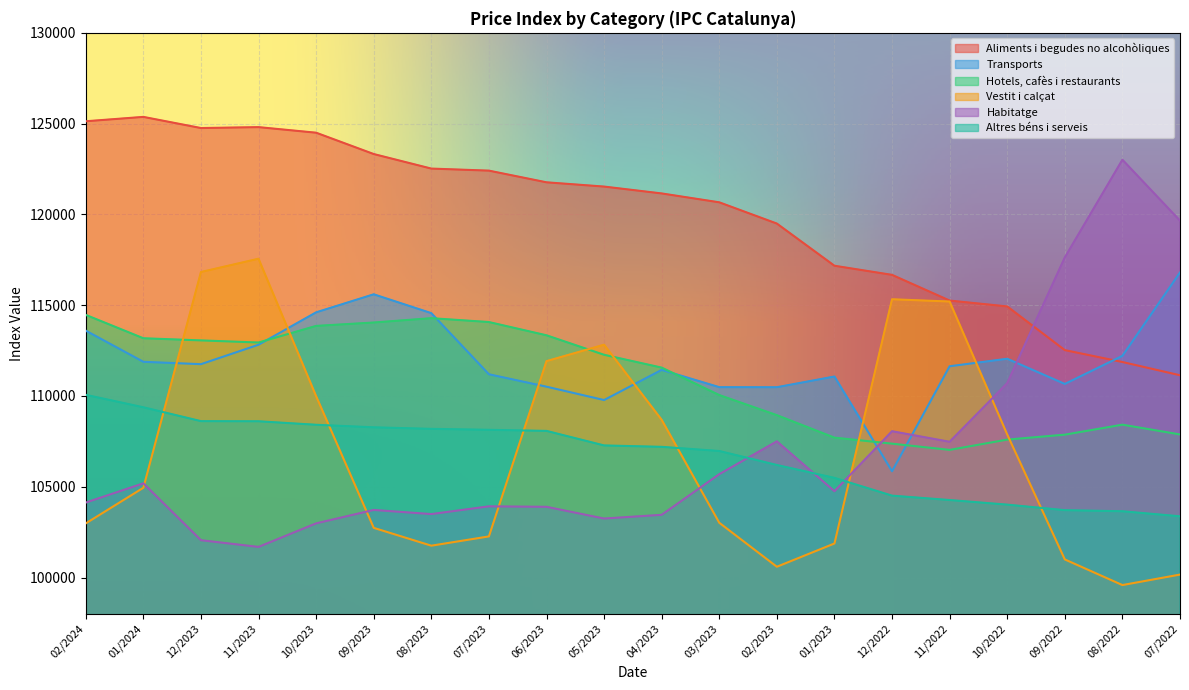

What is the label of the 3rd point from the right?

09/2022